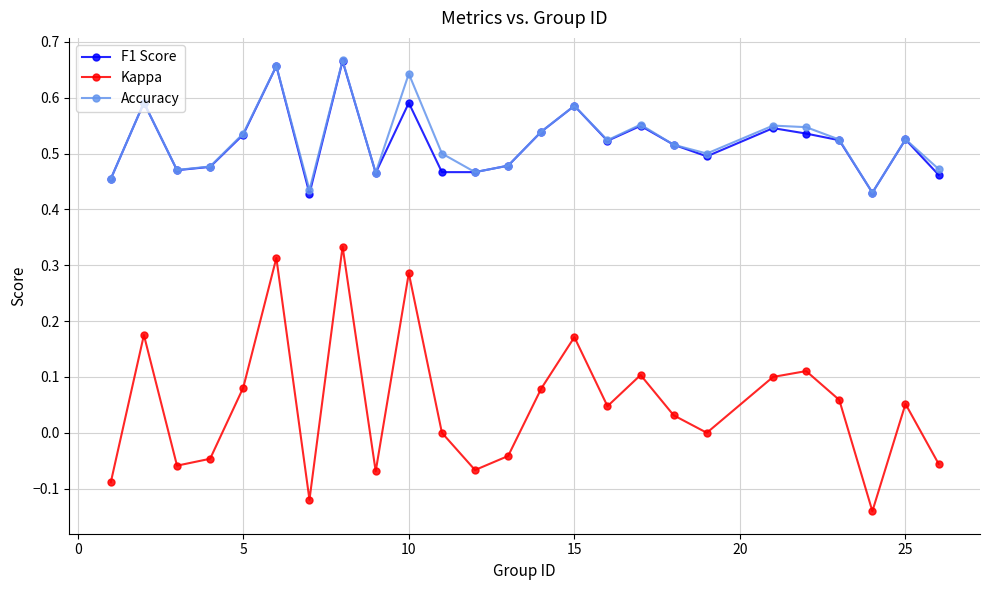

True or false: Kappa and Accuracy intersect in this chart.

False